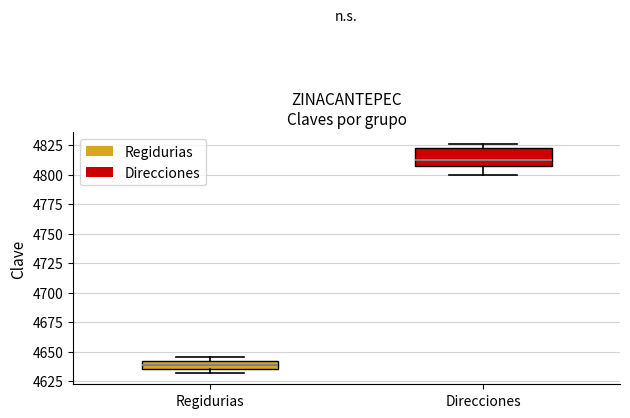

Which box's median line is the lowest?

Regidurias